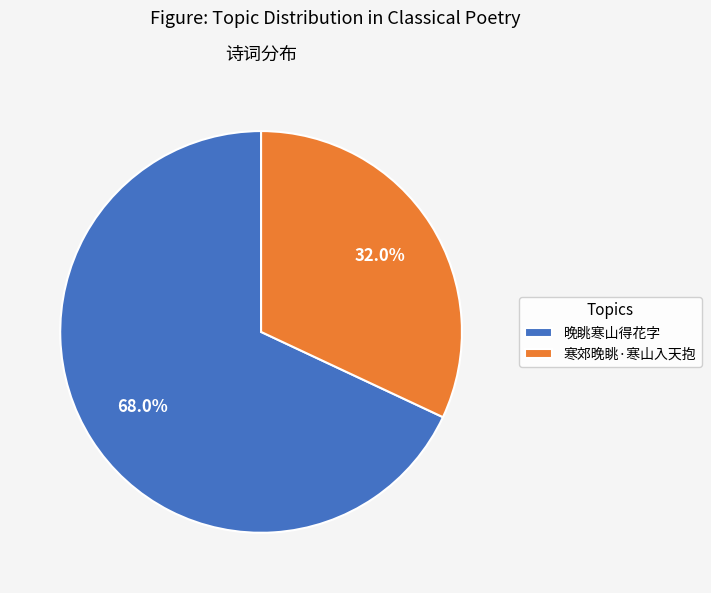

True or false: 晚眺寒山得花字 accounts for 79% of the total.

False